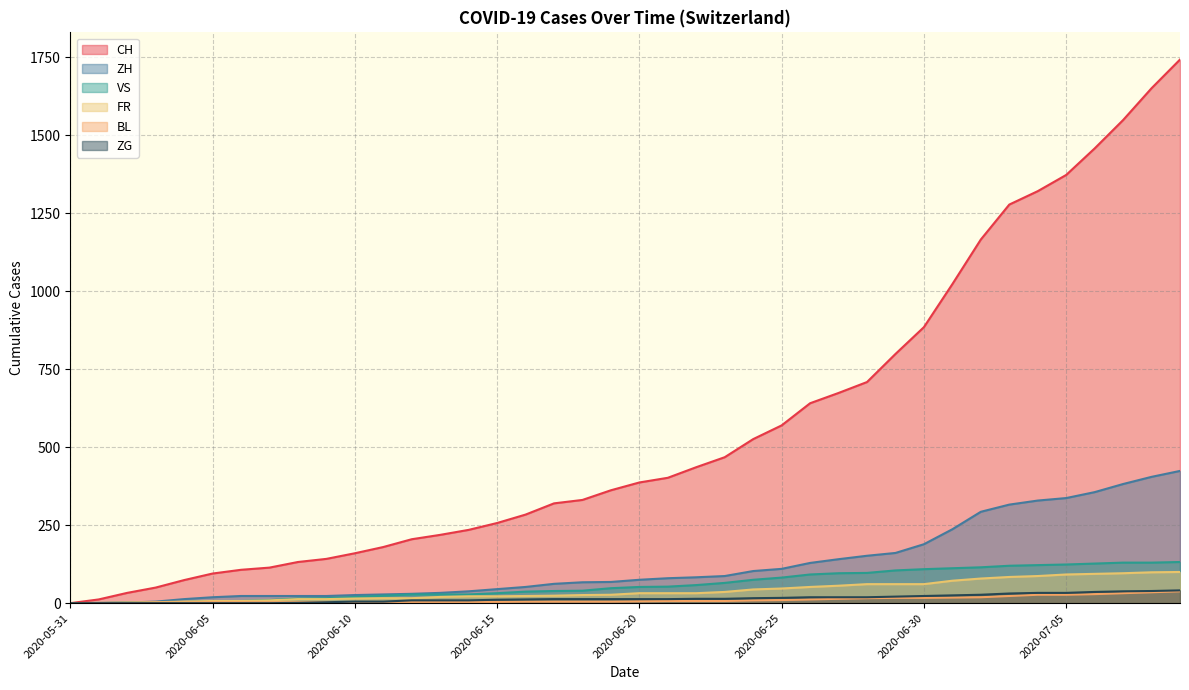

List the series in order of their peak value, highest first.

CH, ZH, VS, FR, ZG, BL